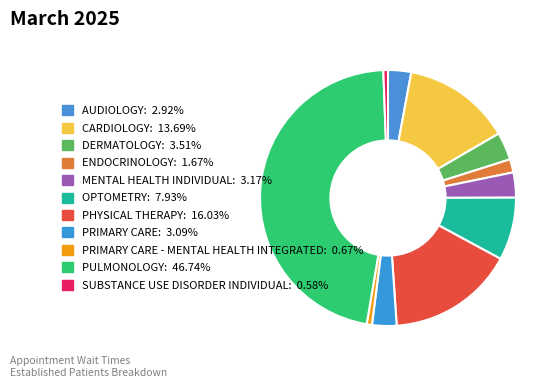

How many segments does this pie chart have?

11